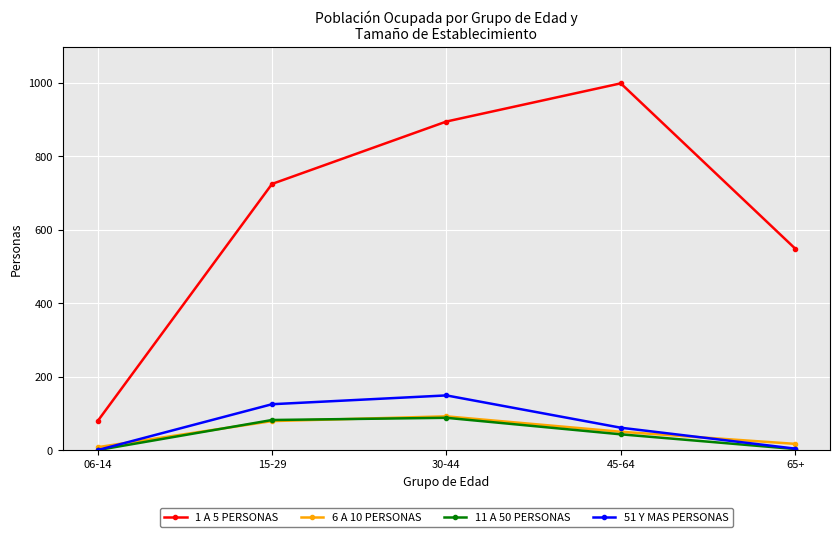

What is the average value of the 6 A 10 PERSONAS series?

49